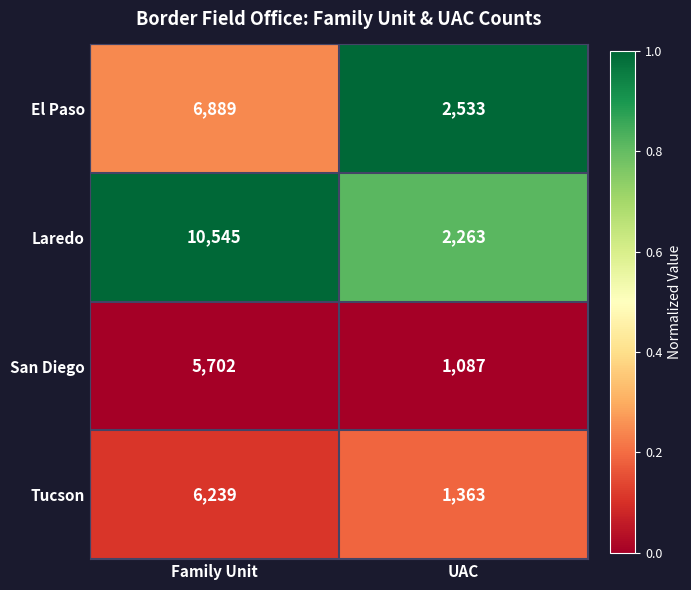

What is the difference between the Tucson values at UAC and Family Unit?

4876